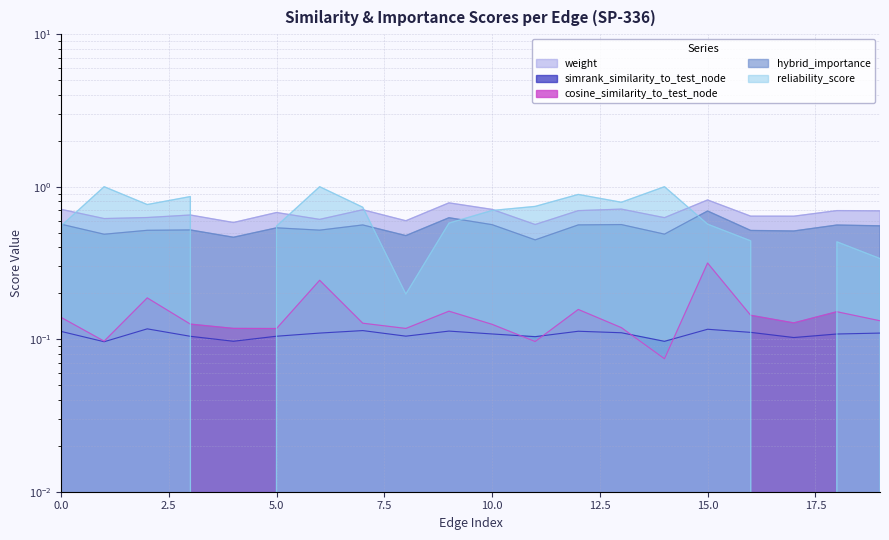

True or false: simrank_similarity_to_test_node has more than 2 points higher than both neighbors.

True